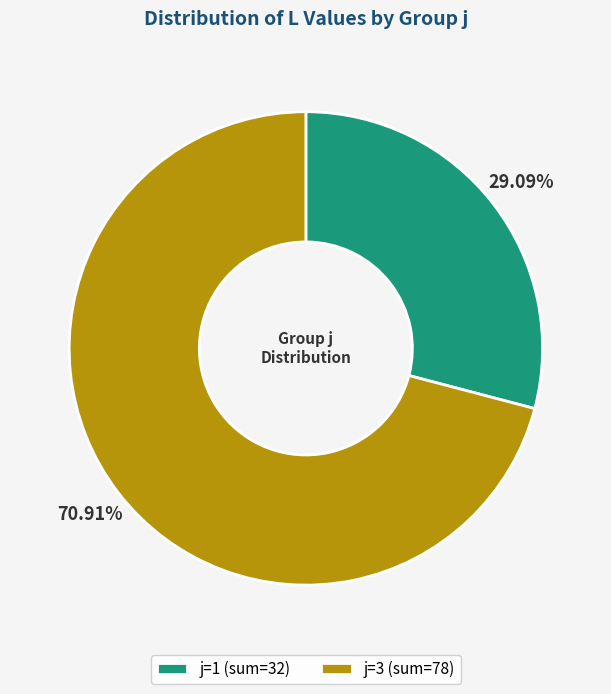

Does j=1 (sum=32) account for over 50% of the chart?

No